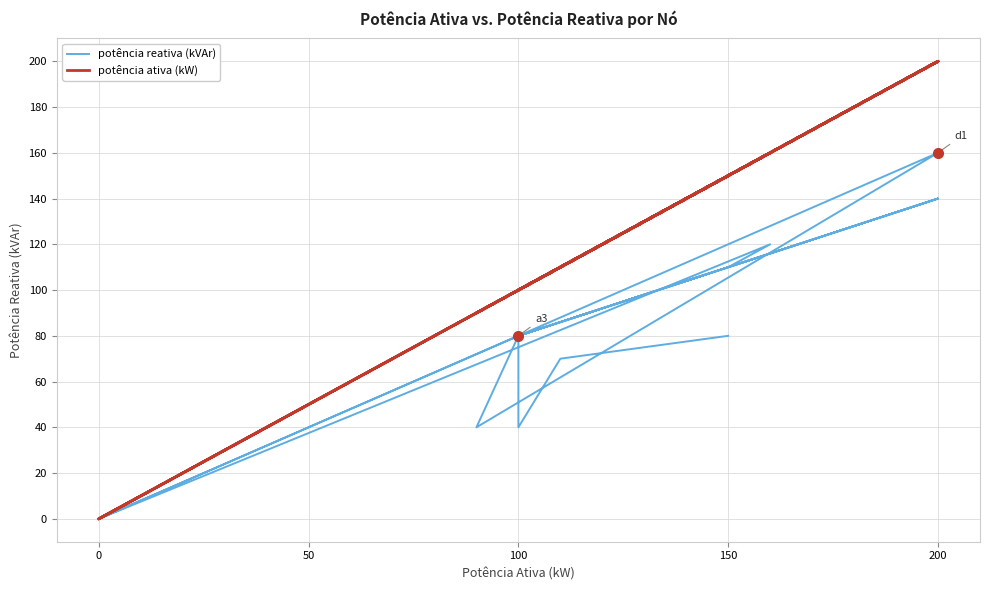

How many data points in potência reativa (kVAr) are above 80?

7